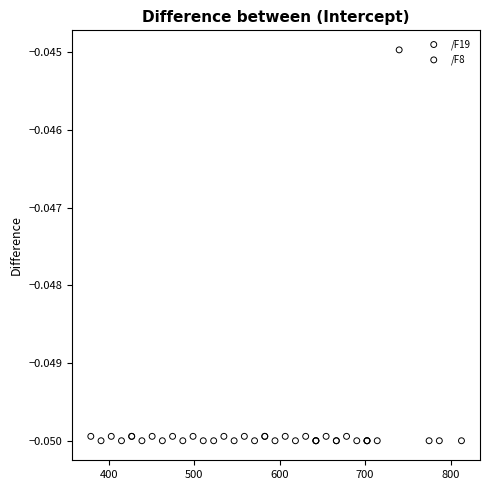

What are all the series names shown in the legend?

/F19, /F8